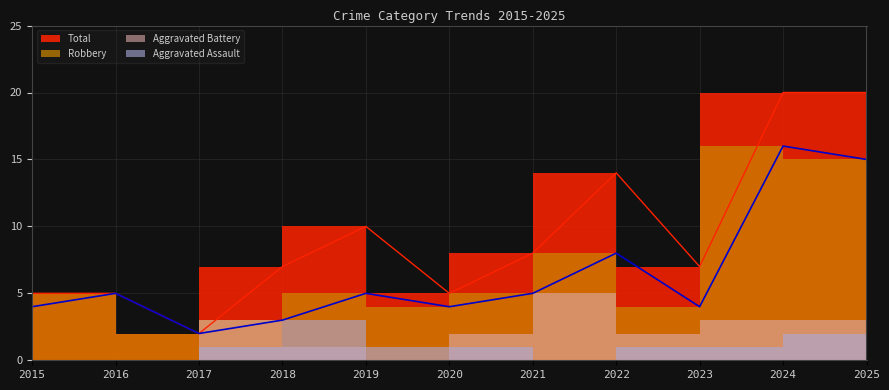

Is the value of Total at 2025 greater than the value of Robbery at 2021?

Yes